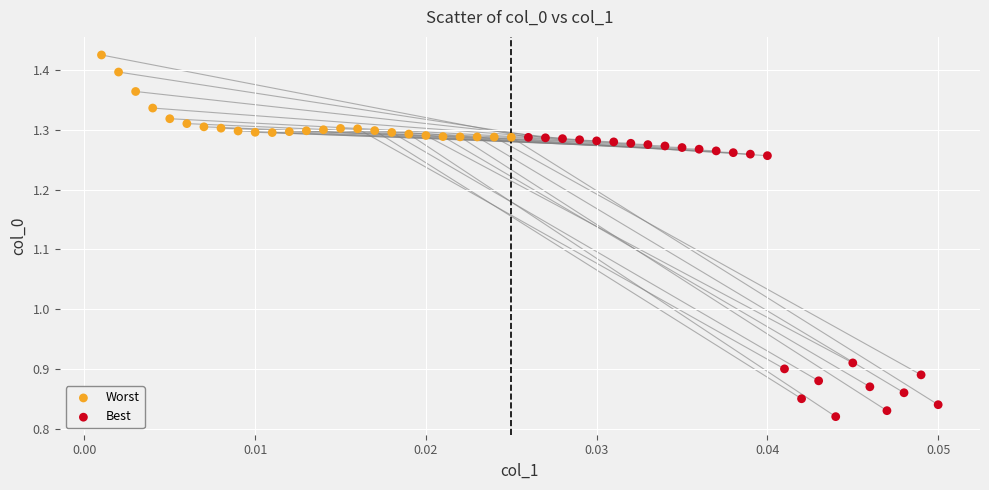

Which series reaches the minimum Y coordinate?

Best